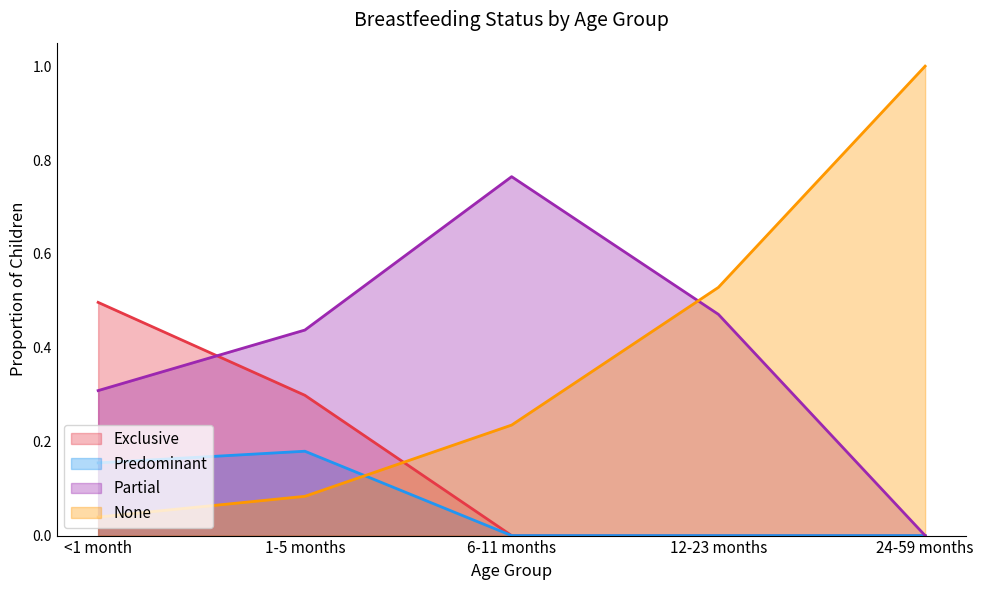

True or false: Exclusive and None cross at least once.

True